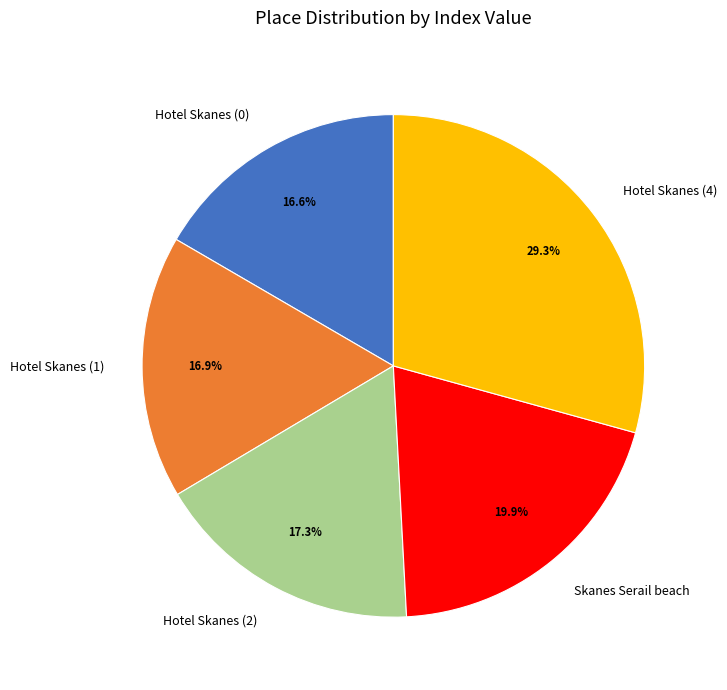

What is the largest slice in the pie chart?

Hotel Skanes (4)